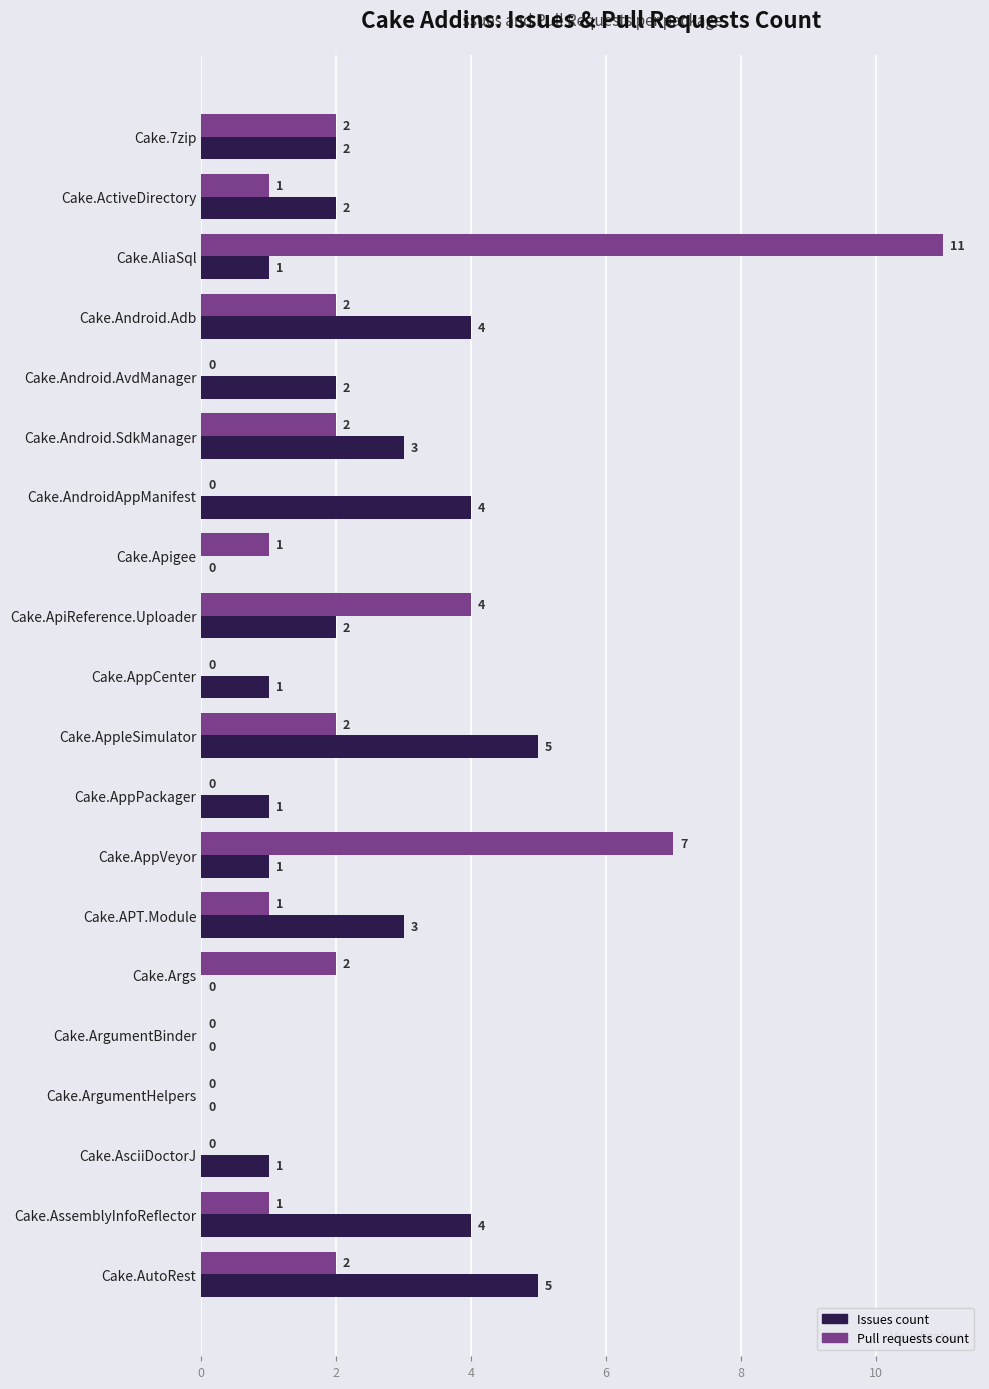

What is the maximum value for Issues count?

5